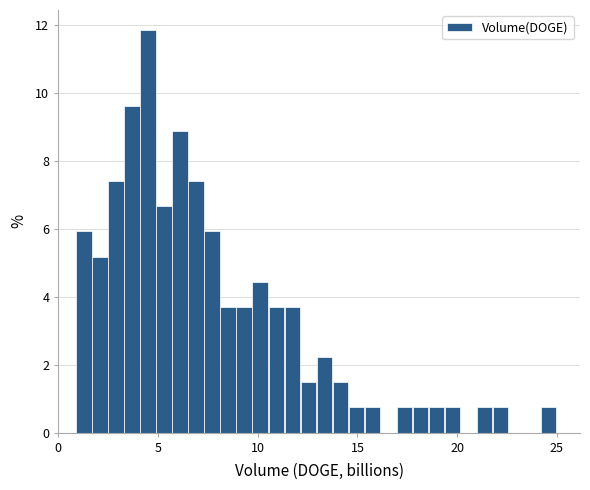

Around what value on the x-axis is the tallest bar? Give the approximate position of its centre, as read against the axis.

4.5